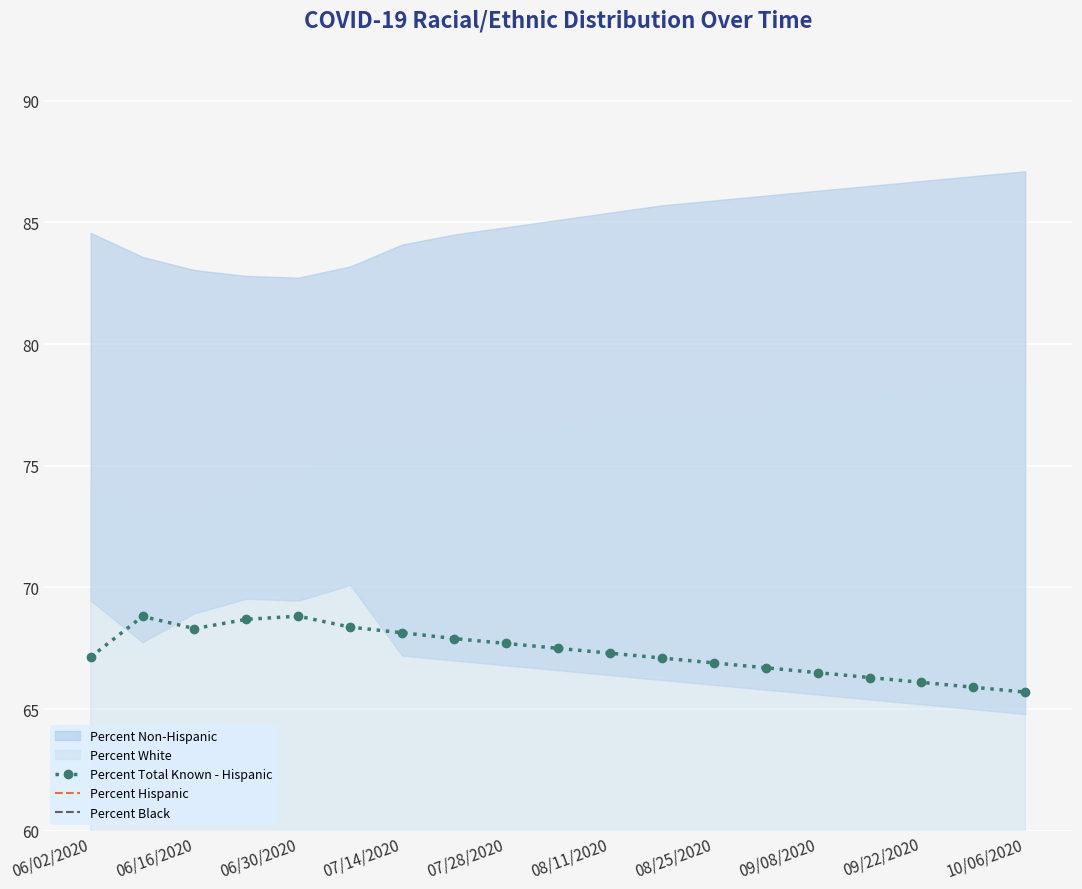

Reading left to right, what are all the values shown in this chart?

Percent Total Known - Hispanic: 67.1	68.8	68.3	68.7	68.8	68.4	68.1	67.9	67.7	67.5	67.3	67.1	66.9	66.7	66.5	66.3	66.1	65.9	65.7
Percent Hispanic: 15.4	16.4	17.0	17.2	17.3	16.8	15.9	15.5	15.2	14.9	14.6	14.3	14.1	13.9	13.7	13.5	13.3	13.1	12.9
Percent Black: 14.5	15.3	15.1	14.6	14.2	13.6	13.8	13.6	13.4	13.2	13.0	12.8	12.6	12.4	12.2	12.0	11.8	11.6	11.4